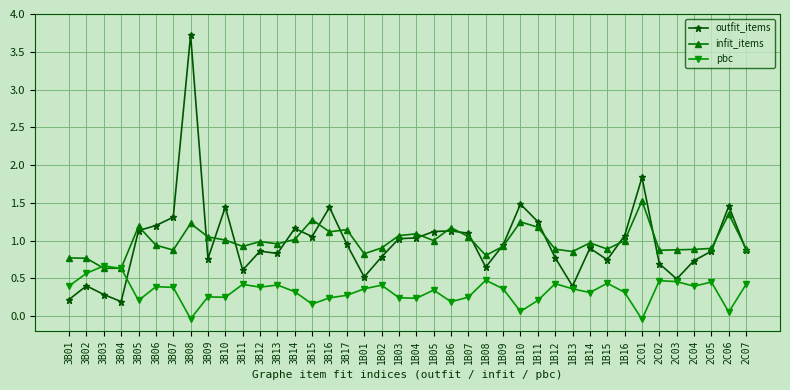

What is the label of the 18th point from the right?

1B06